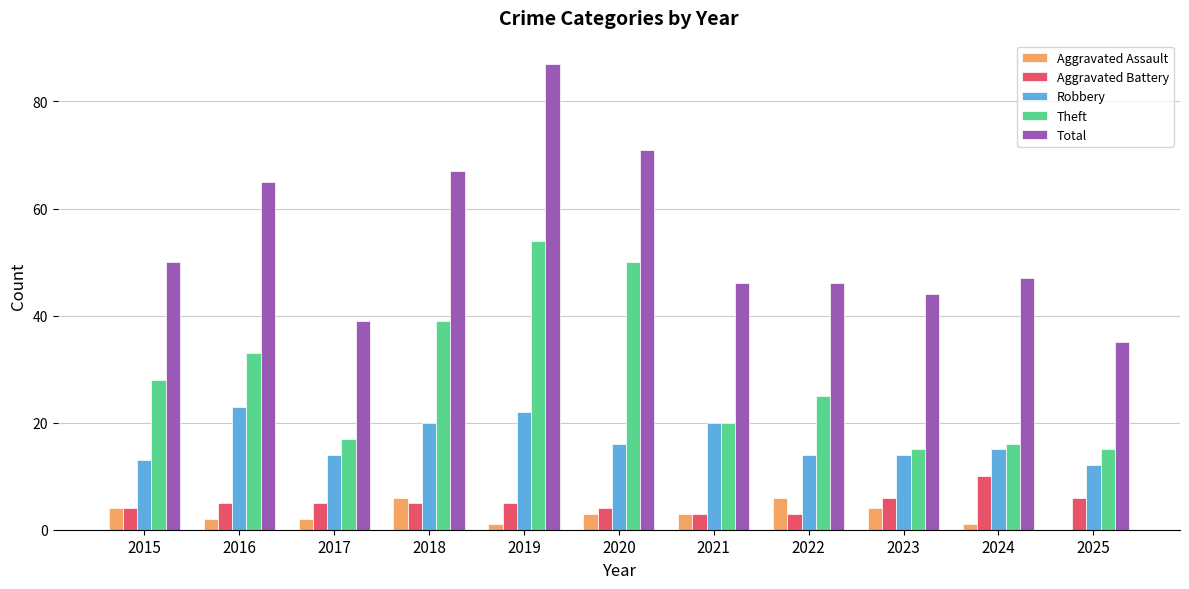

At which label is Robbery closest to 17?

2020